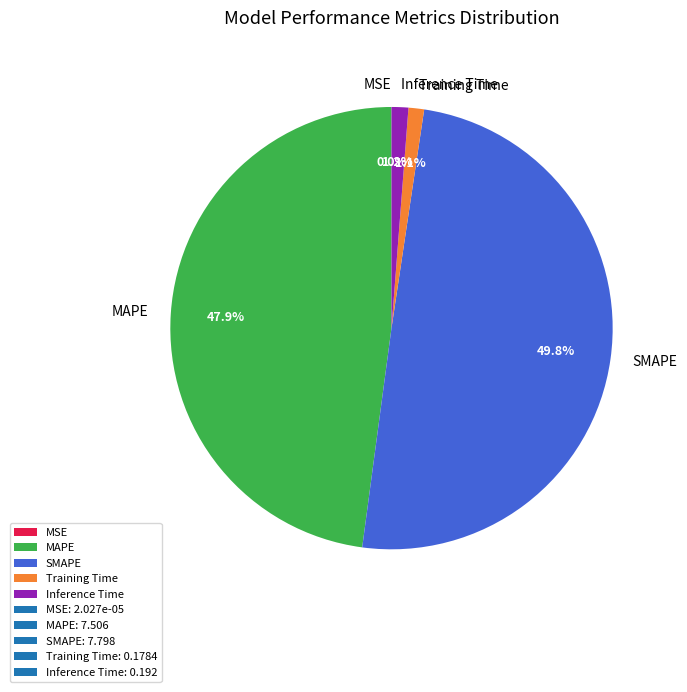

Does MAPE account for over 50% of the chart?

No